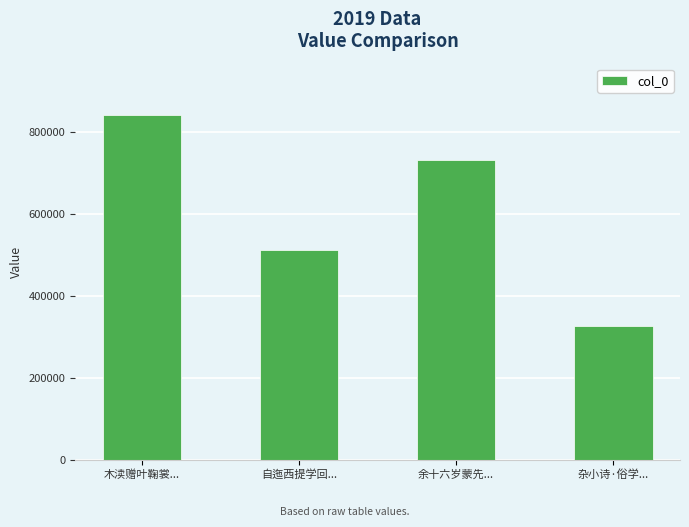

Rank the categories by value from highest to lowest.

木渎赠叶鞠裳..., 余十六岁蒙先..., 自迤西提学回..., 杂小诗·俗学...